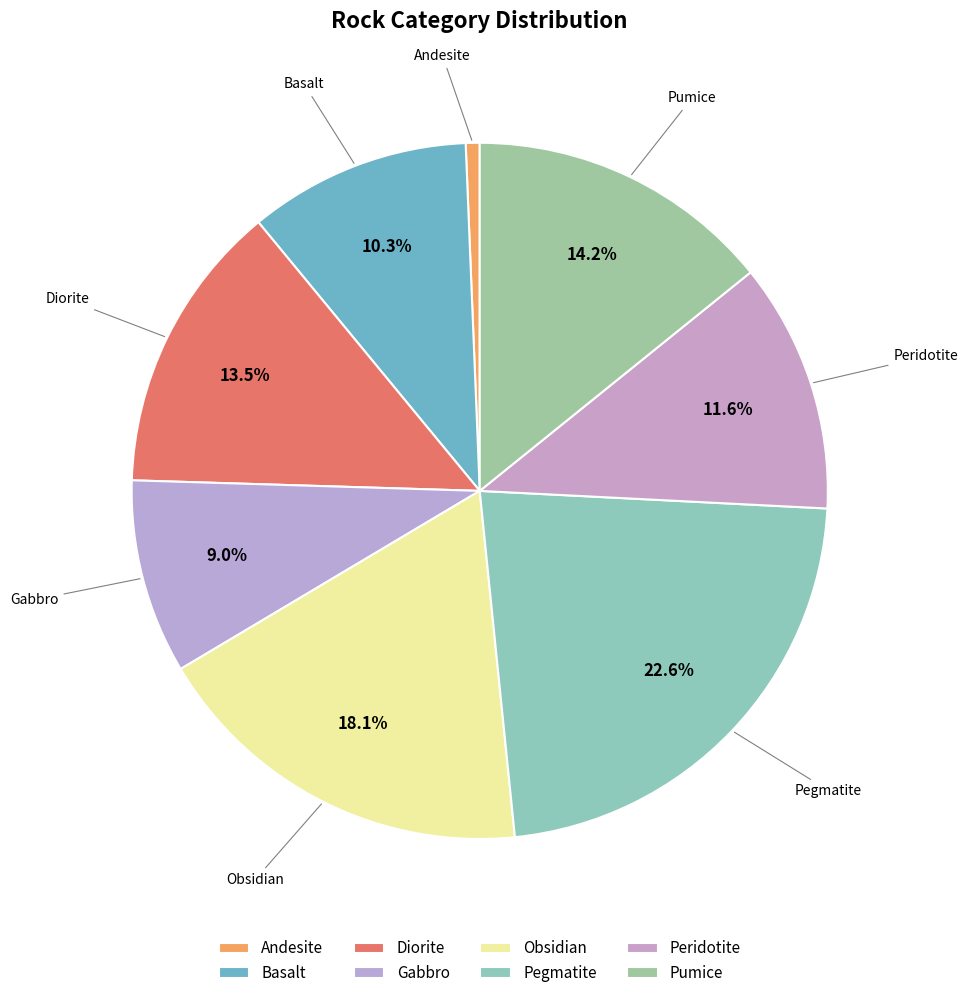

How many segments does this pie chart have?

8